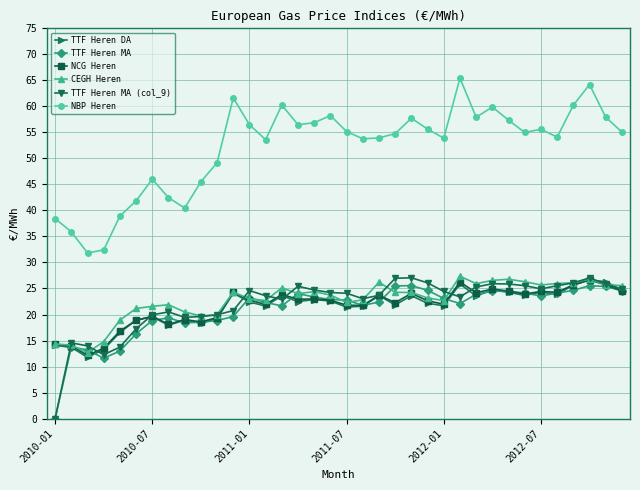

Which series has the widest spread of values?

NBP Heren